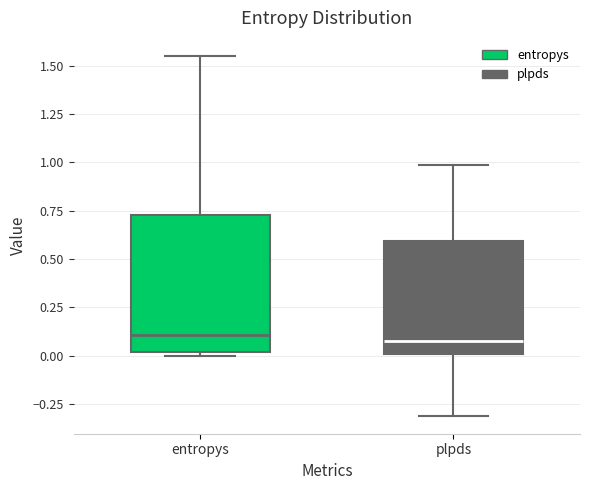

Reading left to right, transcribe this box plot: for each box, give where its median line is, the range the box spans, and where its two whiskers end, as read against the y-axis. The values are not printed on the chart, so give them approximately, as read against the axis.

entropys: median 0.10, box 0.00 to 0.75, whiskers 0.00 (just below the box's lower edge) to 1.55
plpds: median 0.05, box 0.00 to 0.60, whiskers -0.30 to 1.00